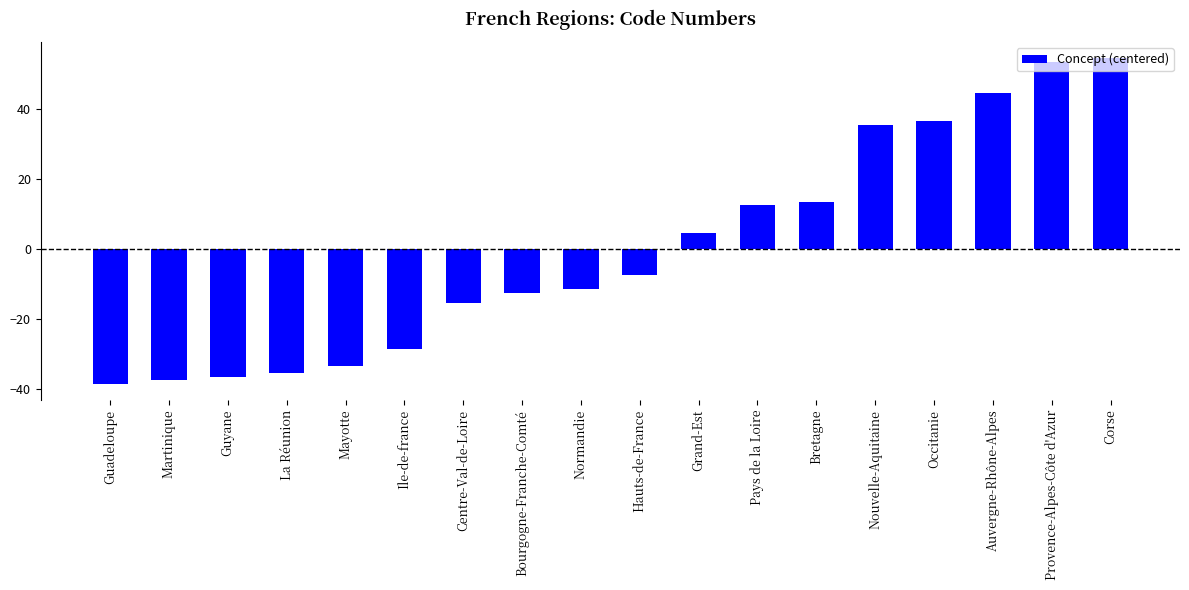

What is the difference between the maximum and minimum values?

93.0